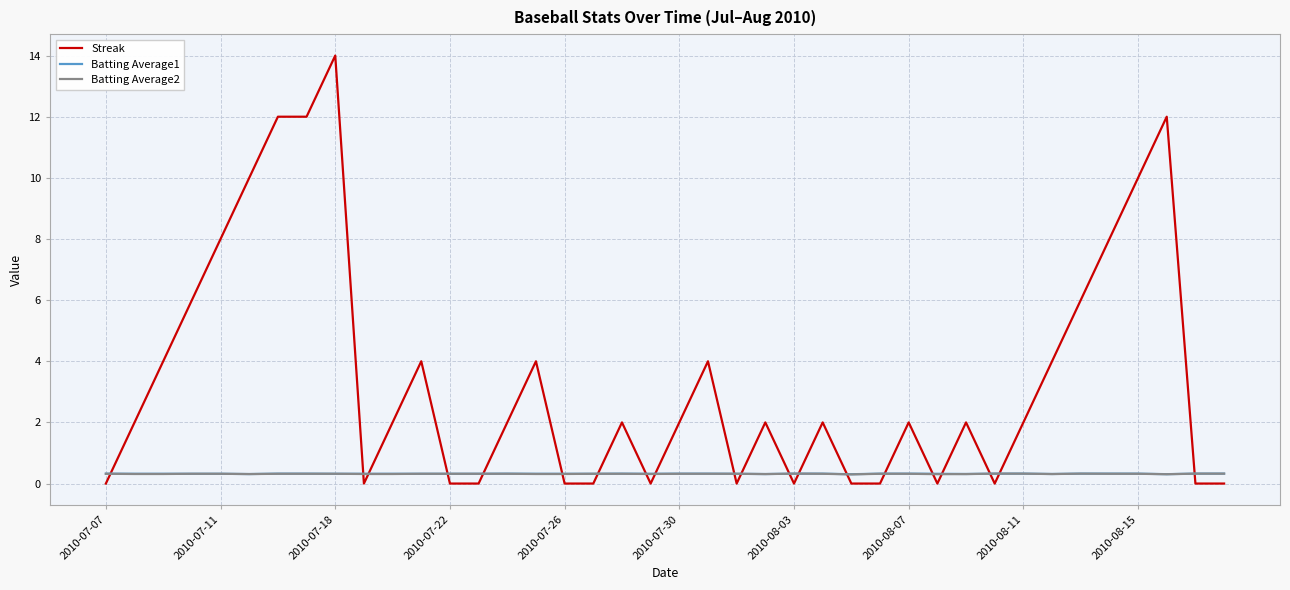

Which series has the widest spread of values?

Streak